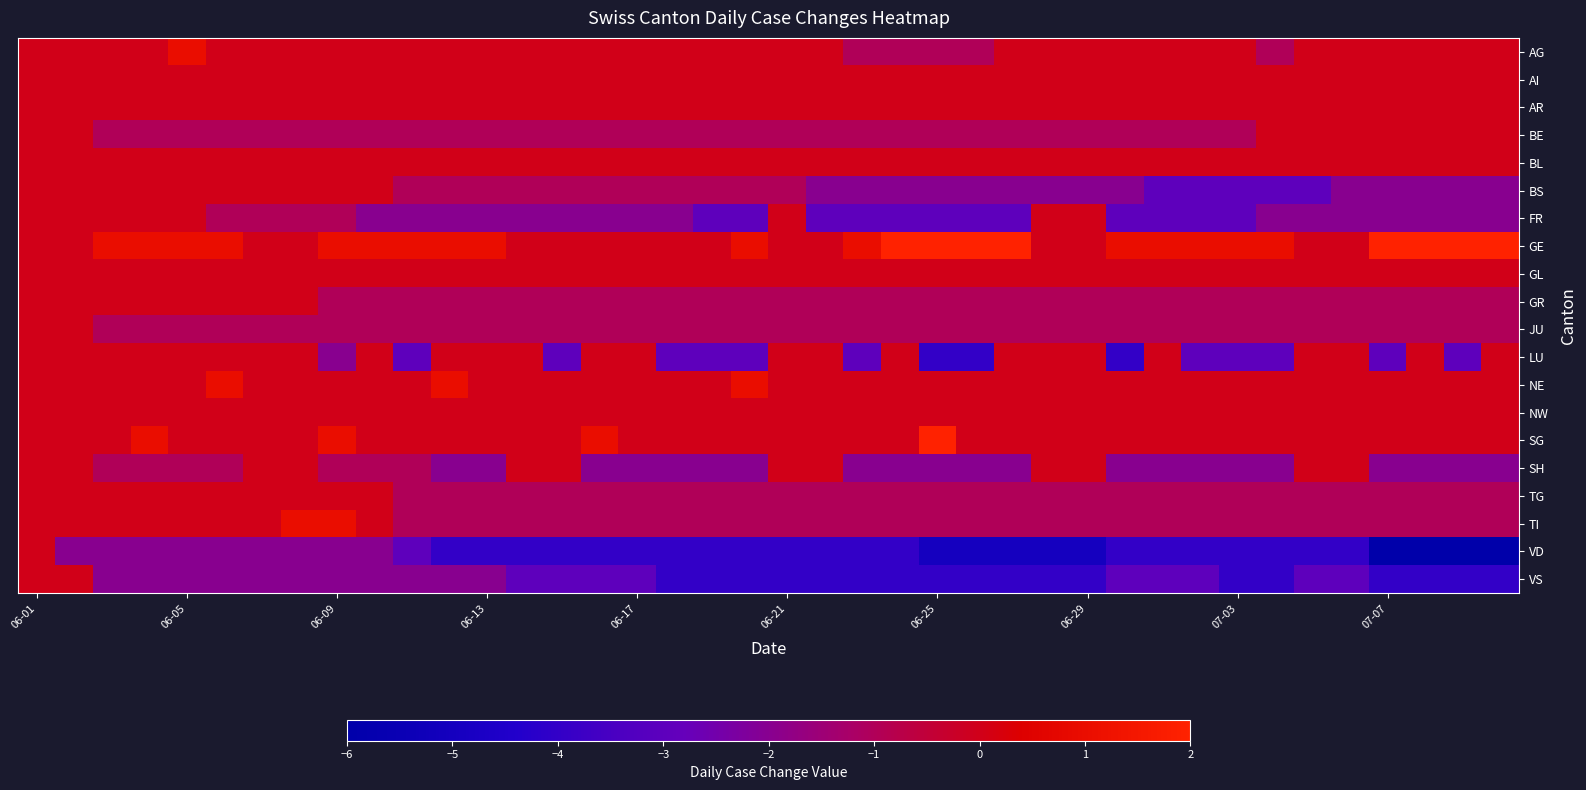

Which series has the widest spread of values?

VD